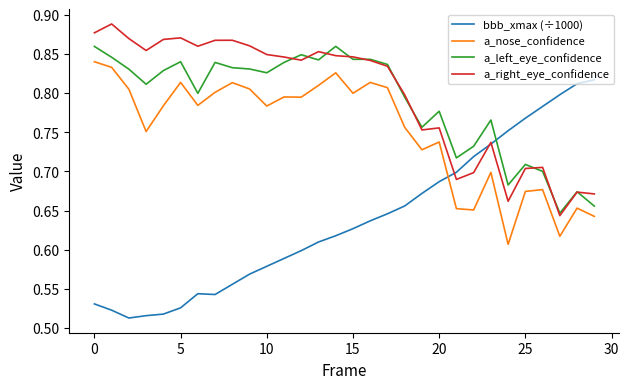

Rank the series by their maximum value, from highest to lowest.

a_right_eye_confidence, a_left_eye_confidence, a_nose_confidence, bbb_xmax (÷1000)